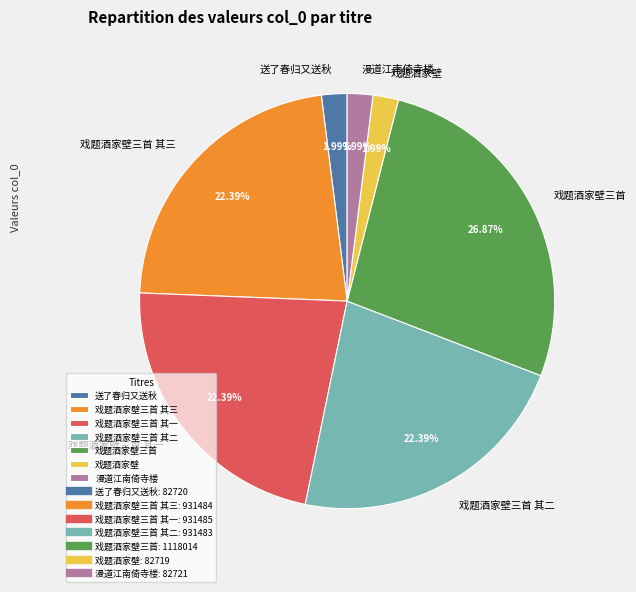

How many segments does this pie chart have?

7